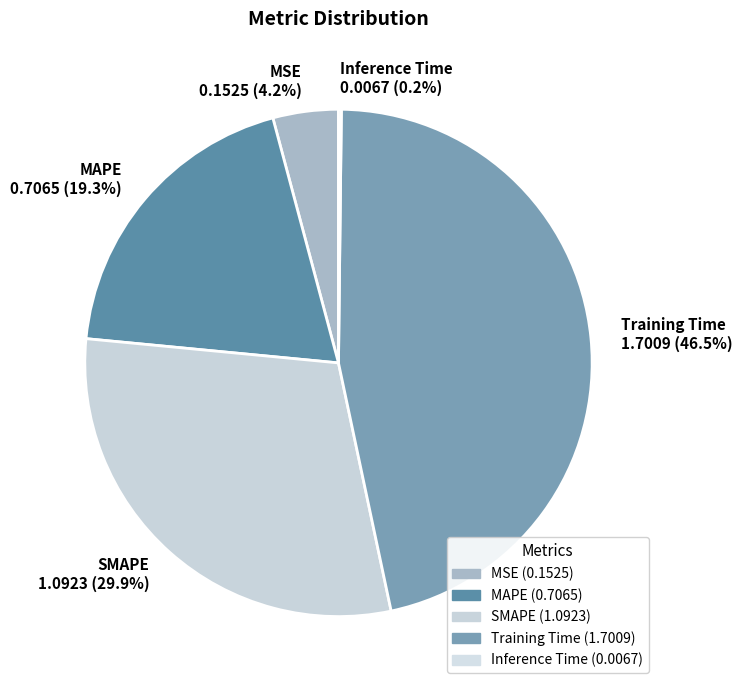

What is the largest slice in the pie chart?

Training Time